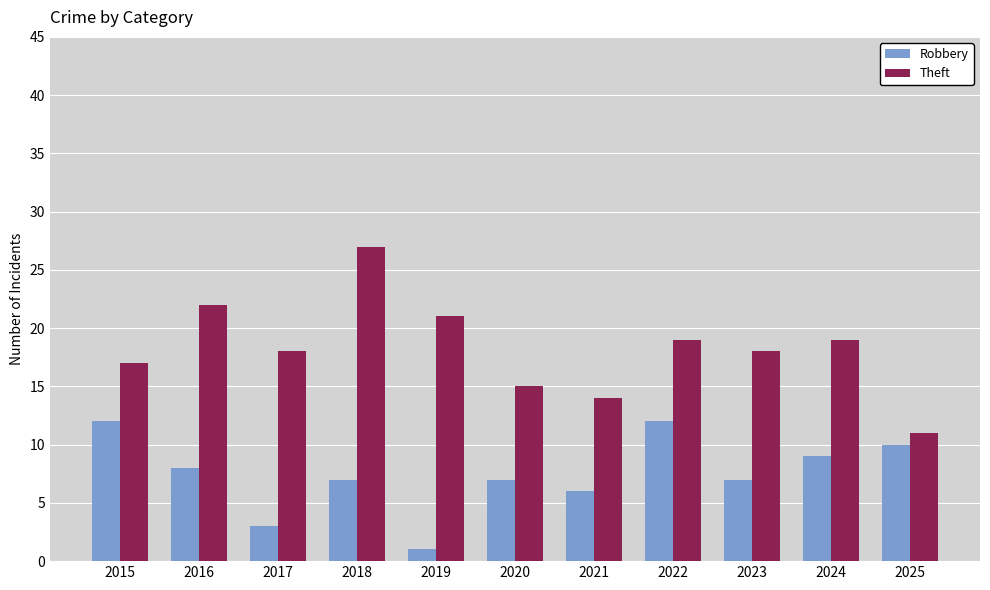

Reading left to right, list all the values displayed in this chart.

Robbery: 2015=12	2016=8	2017=3	2018=7	2019=1	2020=7	2021=6	2022=12	2023=7	2024=9	2025=10
Theft: 2015=17	2016=22	2017=18	2018=27	2019=21	2020=15	2021=14	2022=19	2023=18	2024=19	2025=11